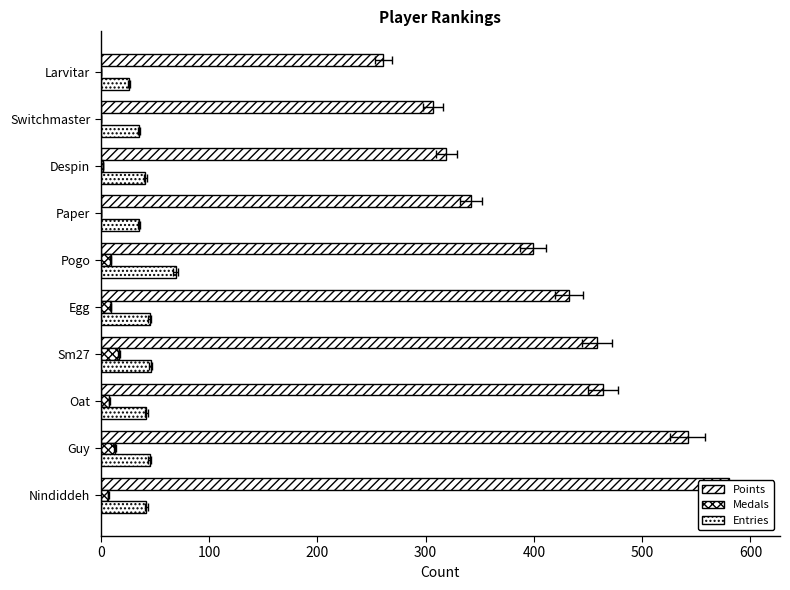

At how many categories does at least one series exceed 79?

10